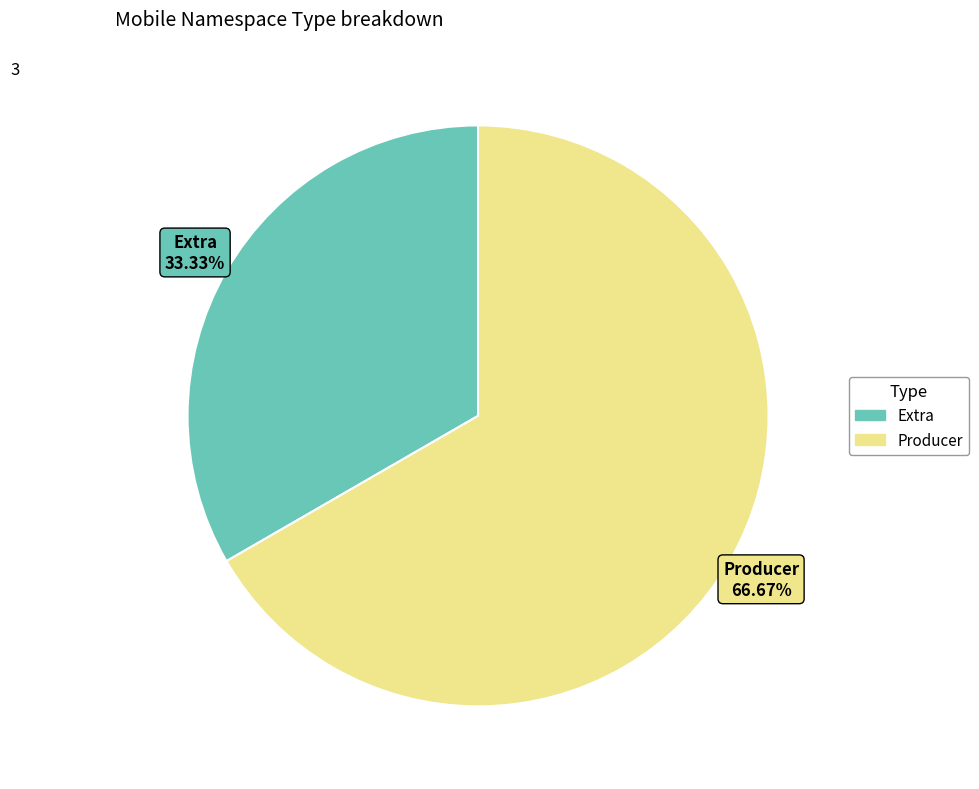

Does any single category account for the majority?

Yes